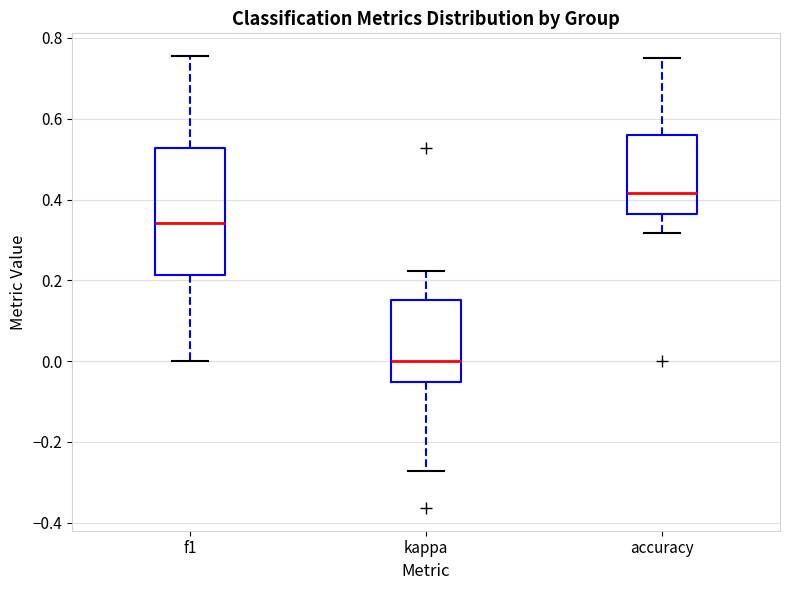

Reading left to right, transcribe this box plot: for each box, give where its median line is, the range the box spans, and where its two whiskers end, as read against the y-axis. The values are not printed on the chart, so give them approximately, as read against the axis.

f1: median 0.34, box 0.22 to 0.52, whiskers 0.00 to 0.76
kappa: median 0.00, box -0.06 to 0.16, whiskers -0.28 to 0.22
accuracy: median 0.42, box 0.36 to 0.56, whiskers 0.32 to 0.76